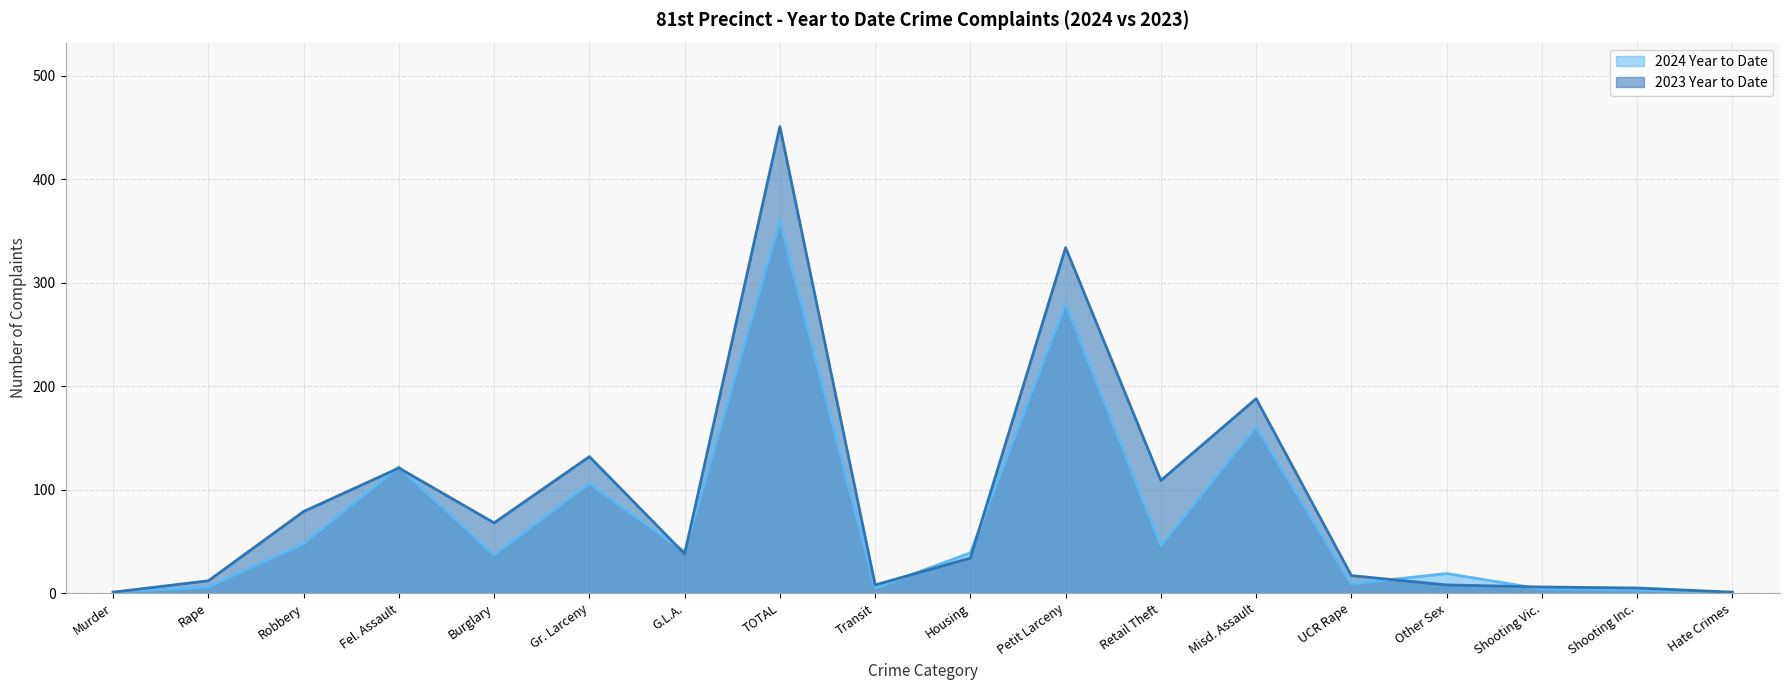

What is the average value of the 2023 Year to Date series?

90